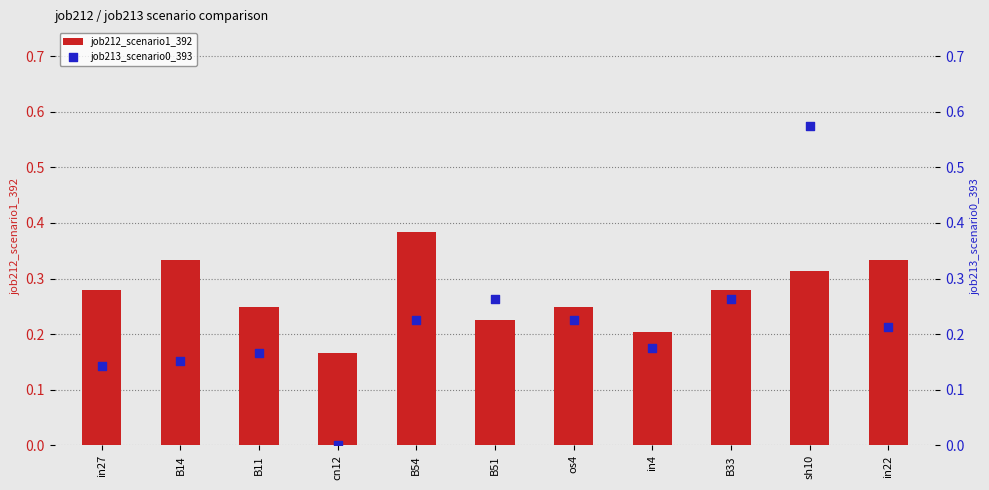

Which series has the largest Y range (max minus min)?

job213_scenario0_393